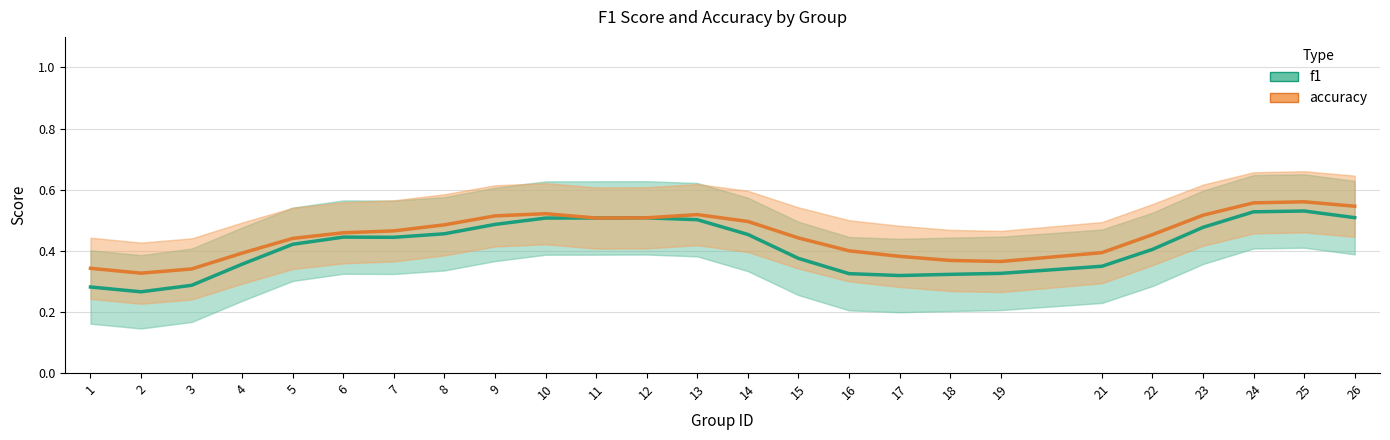

How many intersections are there between accuracy and f1?

2